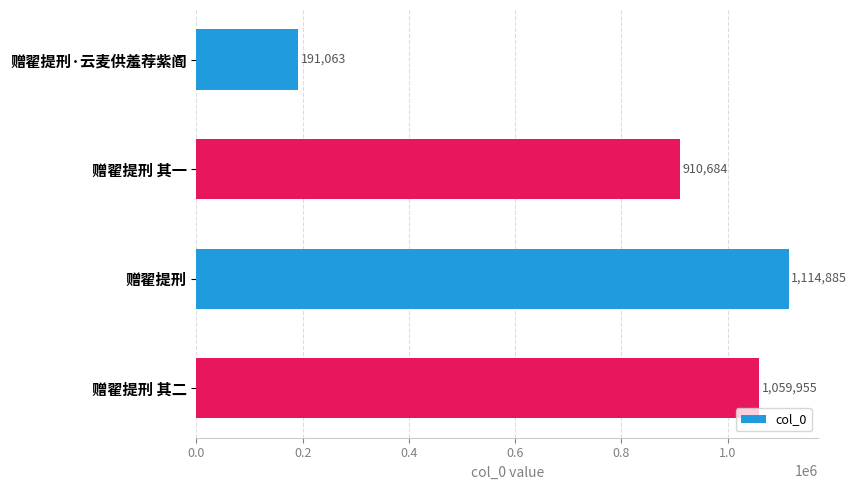

List the labels in order of value, smallest first.

赠翟提刑·云麦供羞荐紫阍, 赠翟提刑 其一, 赠翟提刑 其二, 赠翟提刑